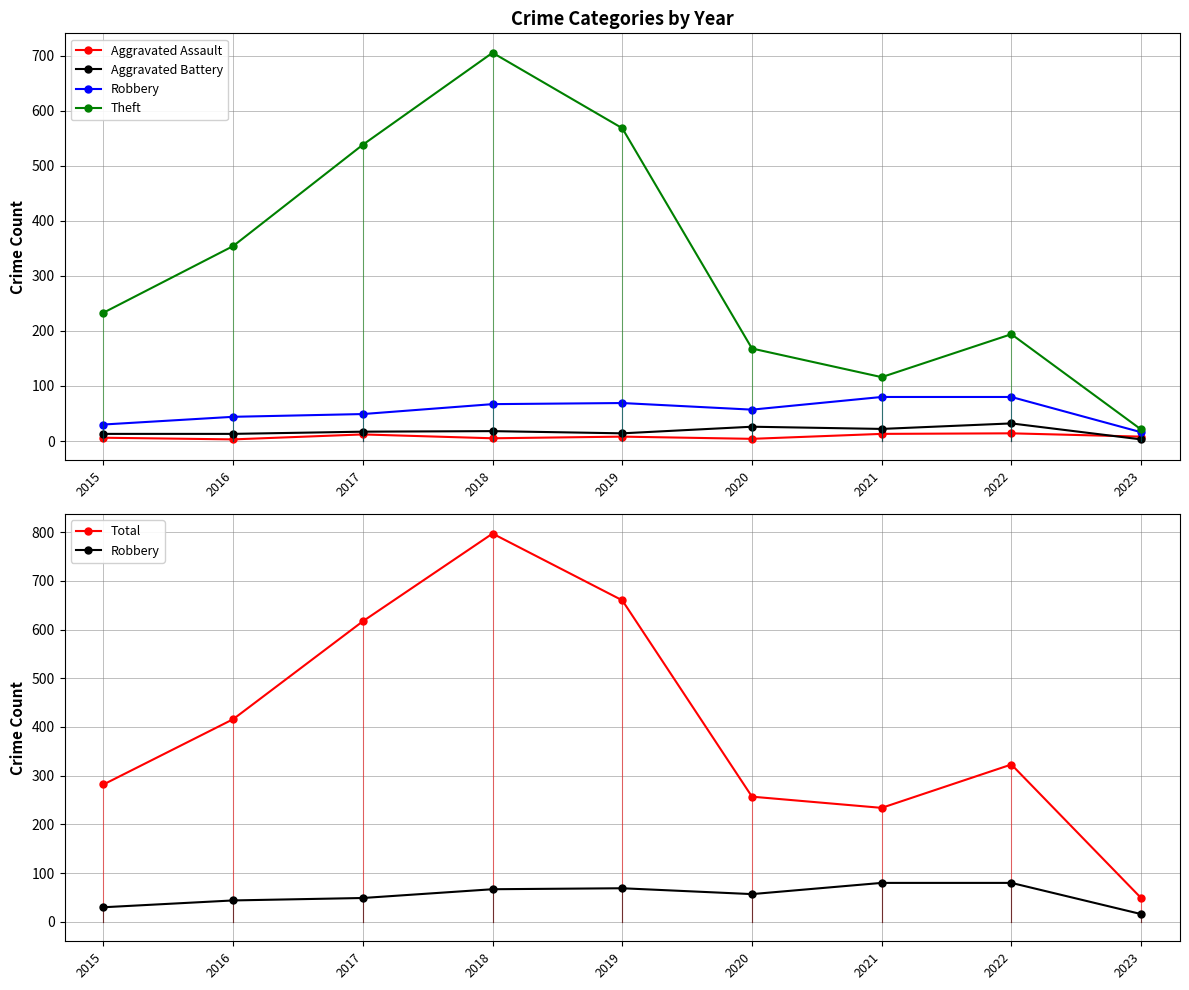

How many lines are shown in the chart?

5